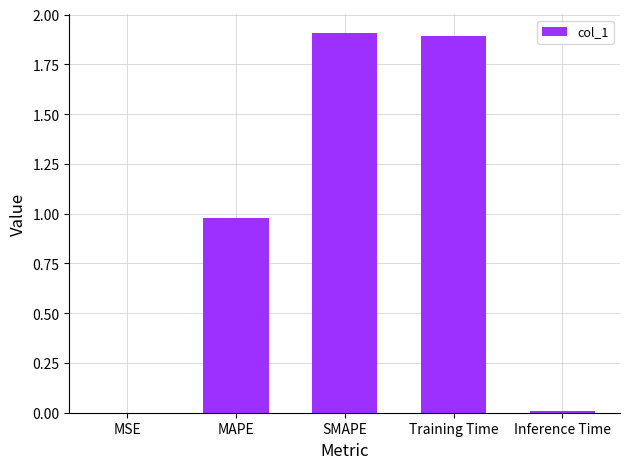

What value does the data have at Training Time?

1.9